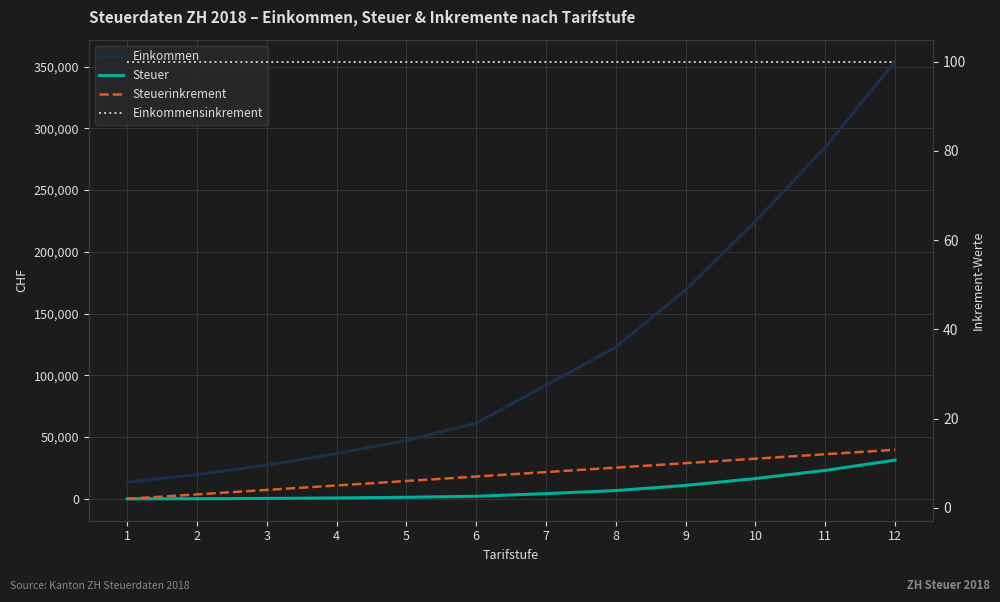

What is the difference between the maximum and minimum values in the Steuer series?

31361